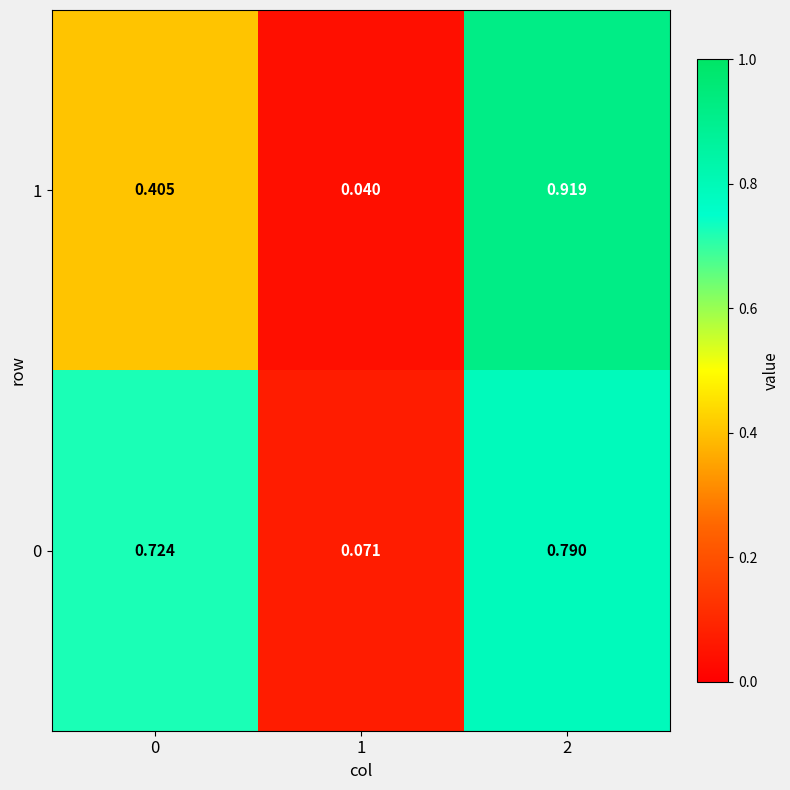

Is the value of 1 at 0 greater than the value of 0 at 0?

No